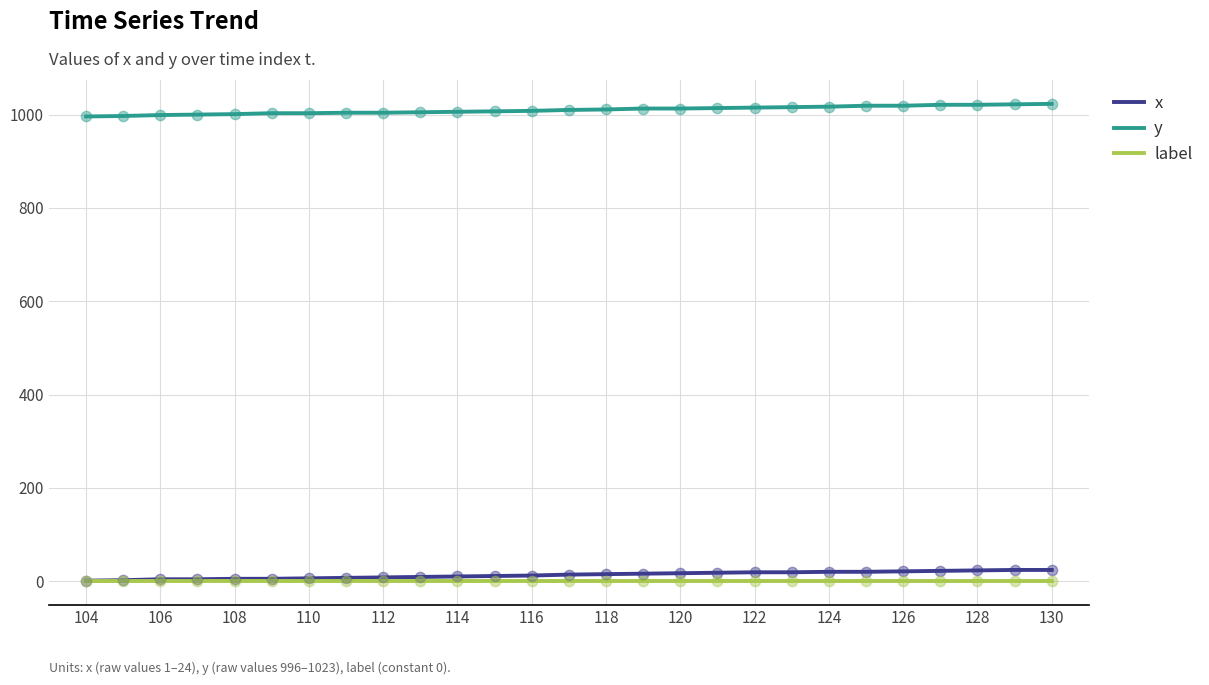

At how many categories does at least one series exceed 263?

27